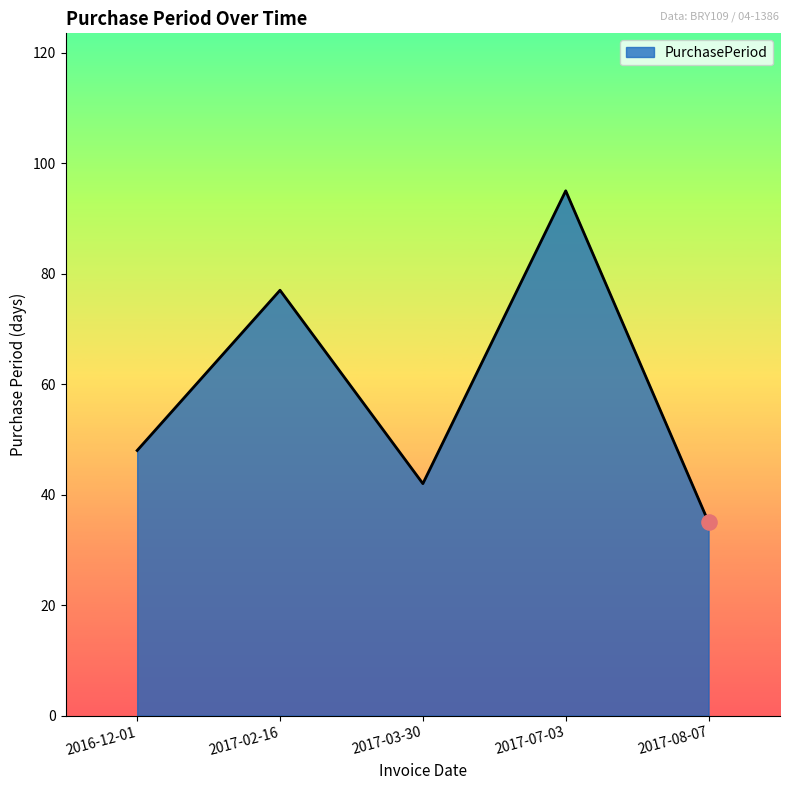

Between 2017-03-30 and 2017-02-16, which is larger?

2017-02-16